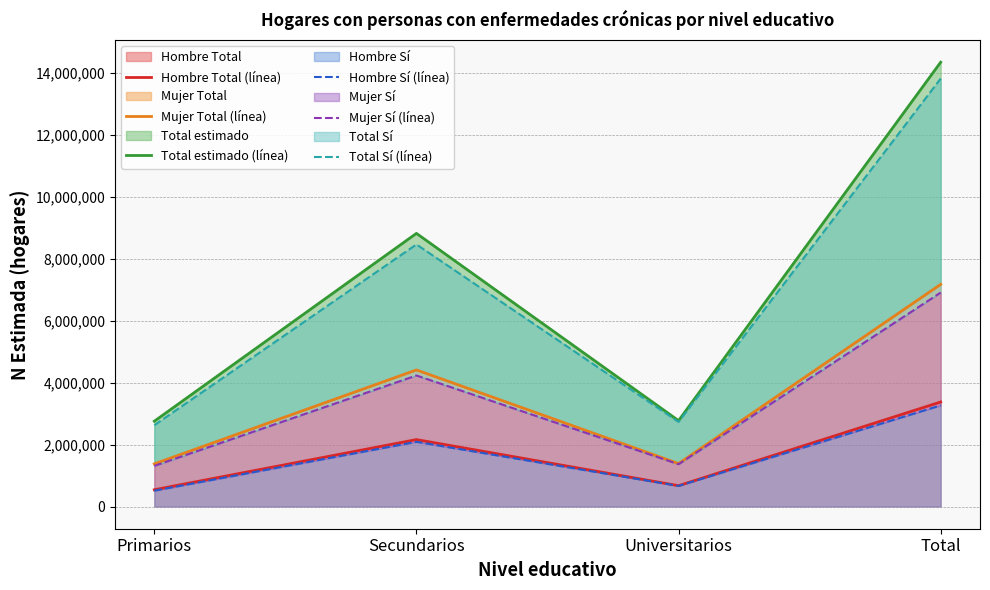

What is the minimum value shown in the chart?

511624